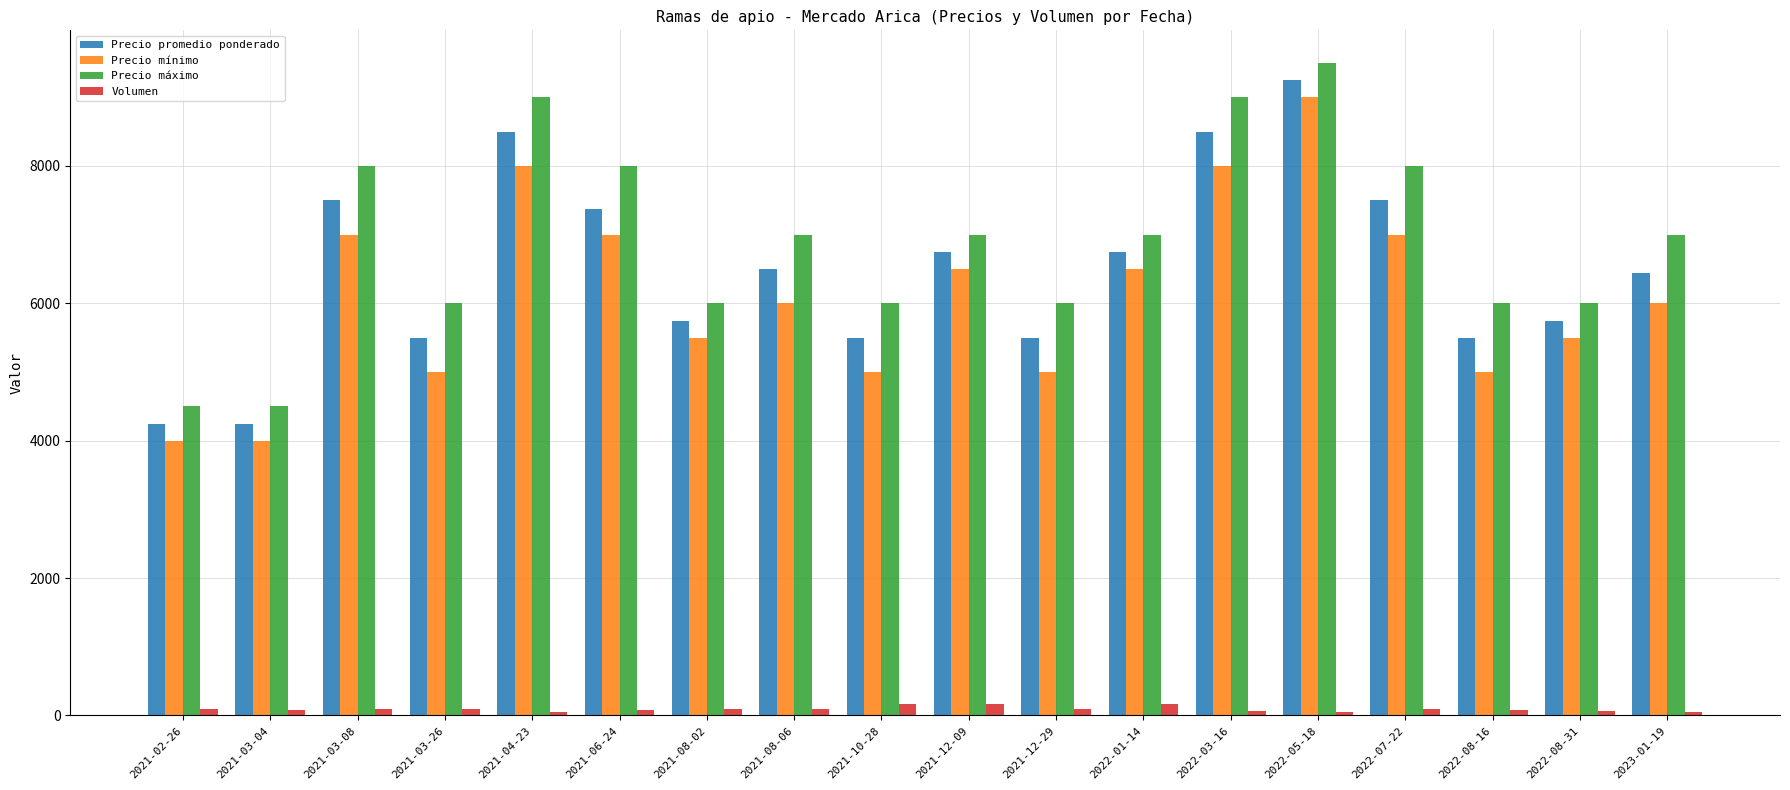

What is the difference between the maximum and second lowest values in the Volumen series?

110